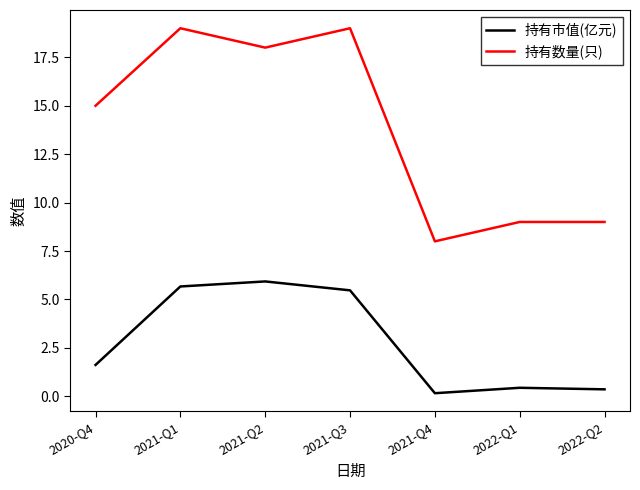

What is the sum of all 持有数量(只) values?

97.0